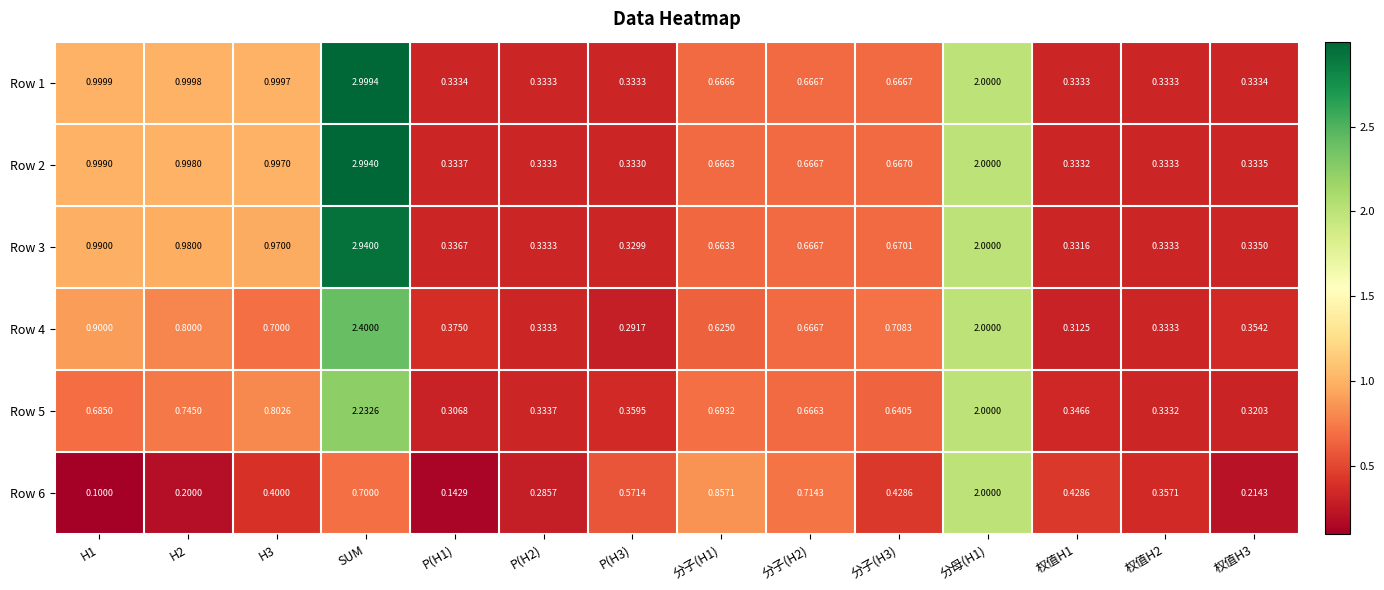

At 分子(H1), list the series in order from smallest to largest.

Row 4, Row 3, Row 2, Row 1, Row 5, Row 6